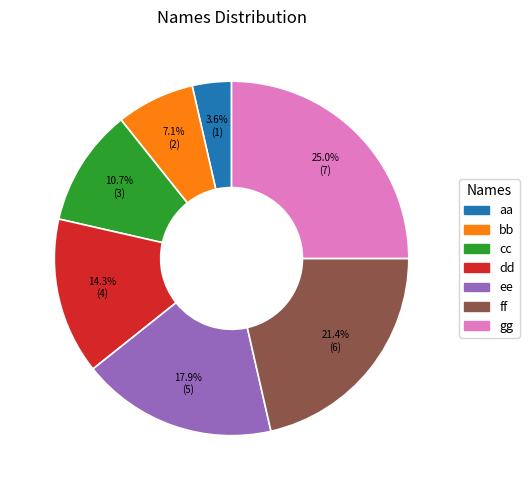

To the nearest percent, what is the difference between the largest and smallest slice percentages?

21%